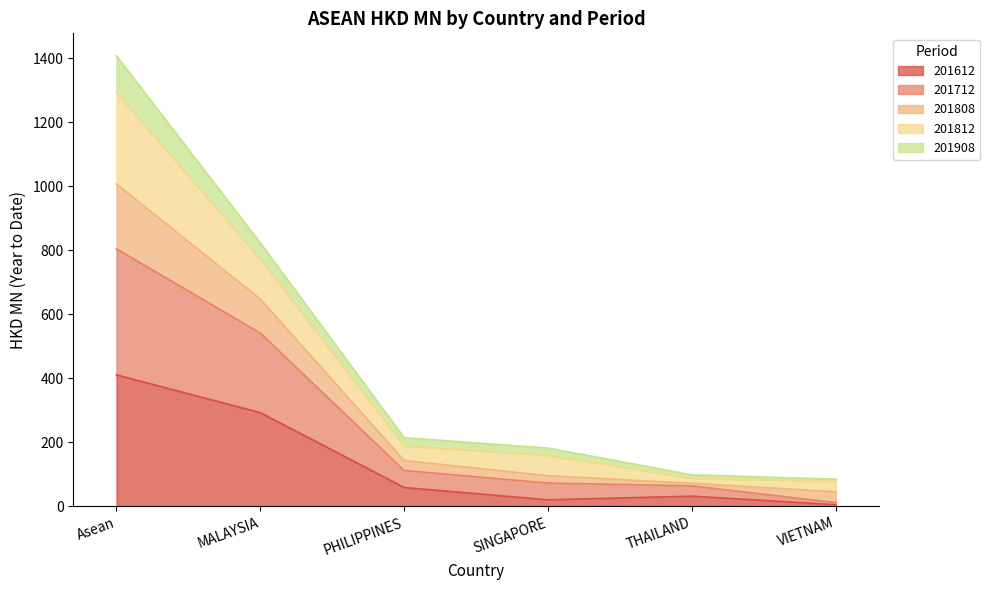

What is the highest value of the 201612 series?

411.0